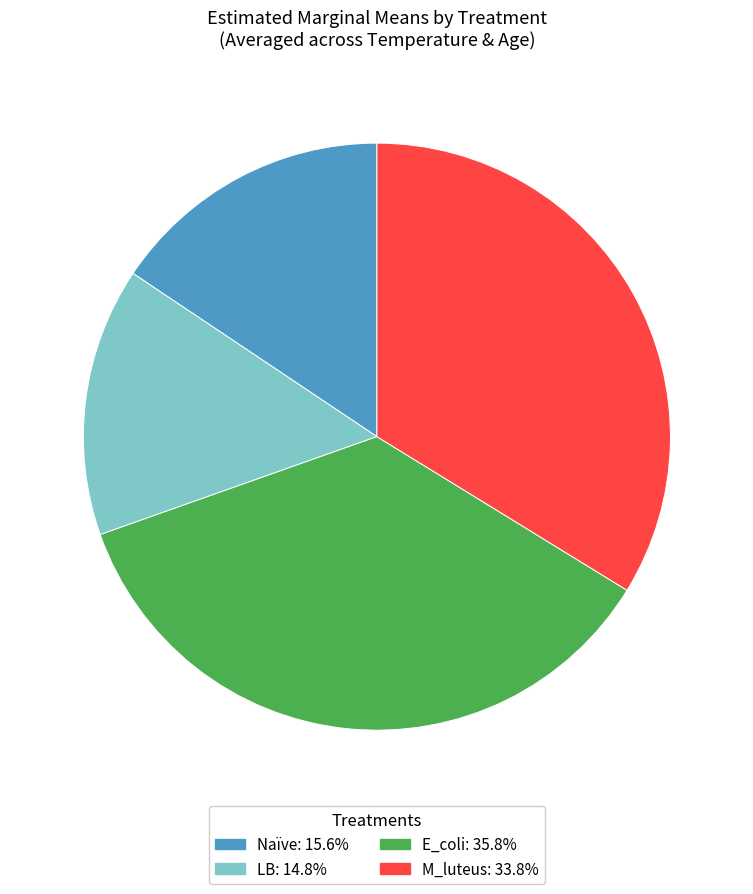

Is it true that LB is 8% of the pie?

False